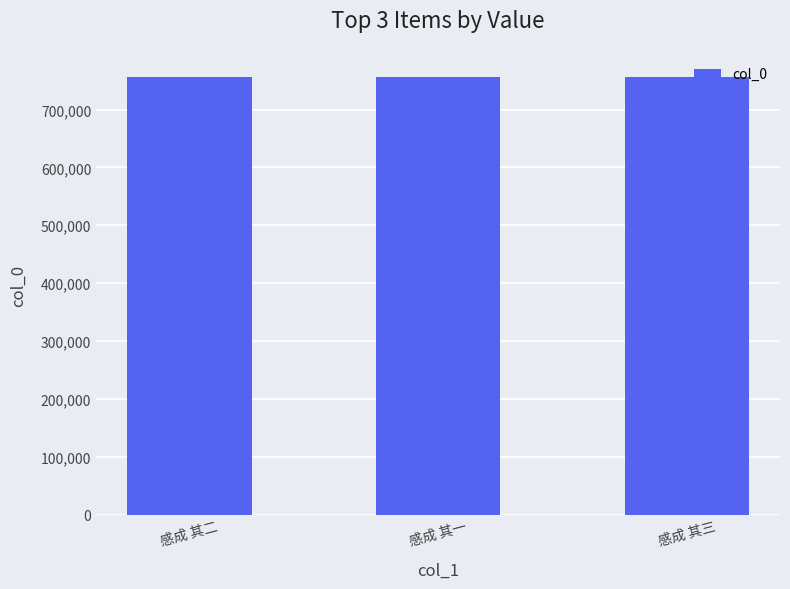

Read the value at 感成 其三.

756843